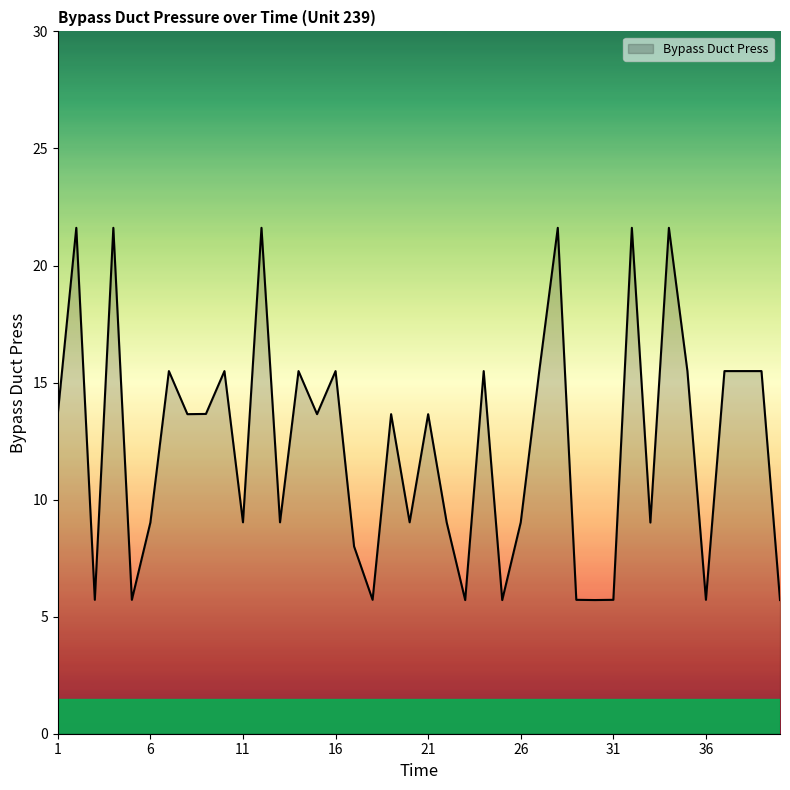

What is the maximum value shown in the chart?

21.6